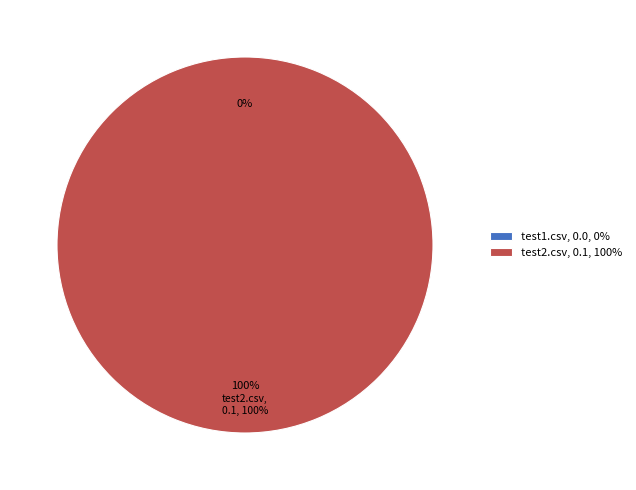

How many slices are in this pie chart?

2